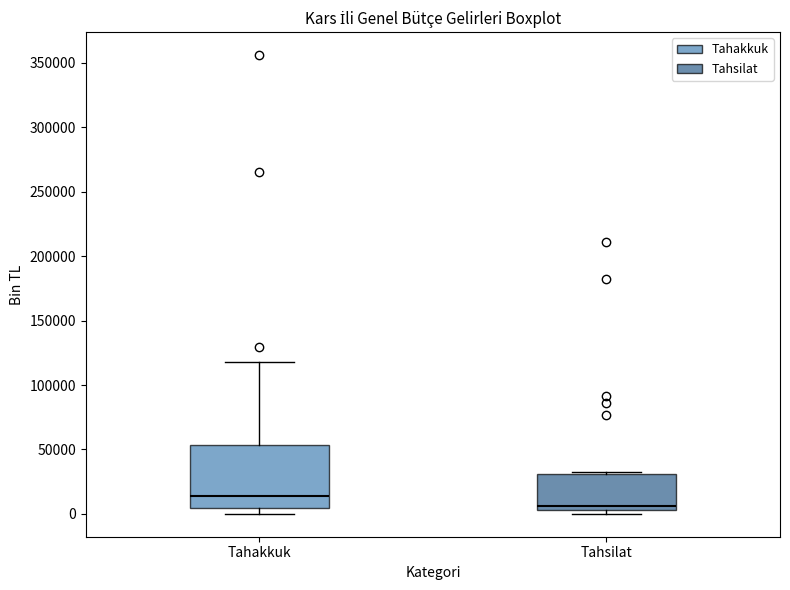

Reading left to right, transcribe this box plot: for each box, give where its median line is, the range the box spans, and where its two whiskers end, as read against the y-axis. The values are not printed on the chart, so give them approximately, as read against the axis.

Tahakkuk: median 15000, box 5000 to 55000, whiskers 0 to 120000
Tahsilat: median 5000 (just above the box's lower edge), box 5000 to 30000, whiskers 0 to 30000